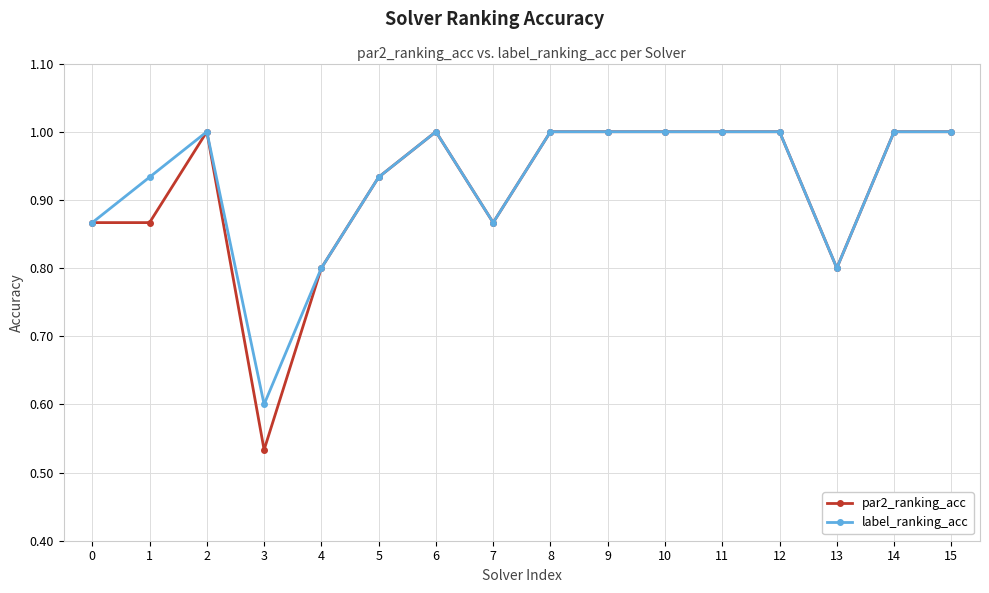

Which series has the widest spread of values?

par2_ranking_acc